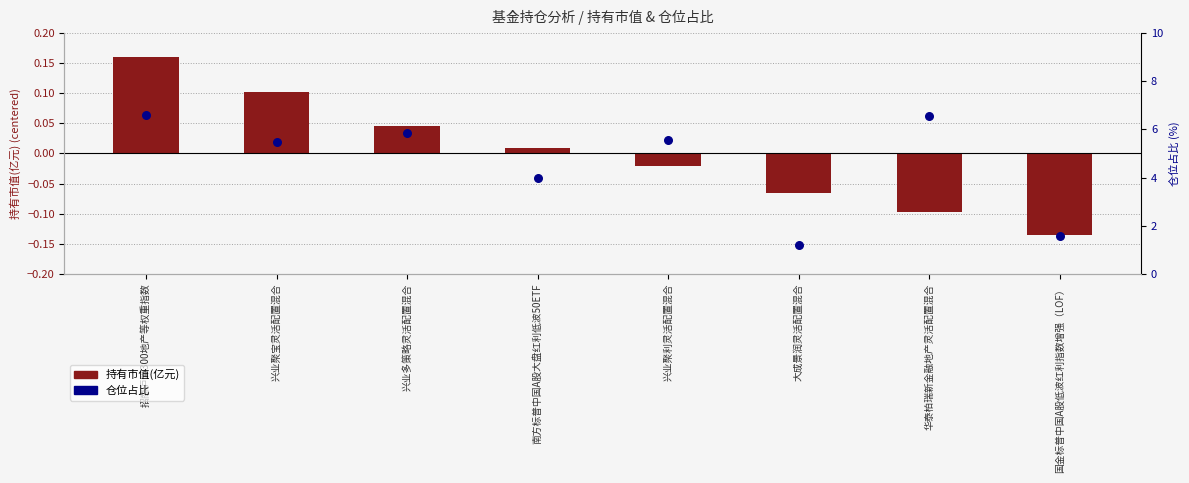

What are all the series names shown in the legend?

持有市值(亿元), 仓位占比